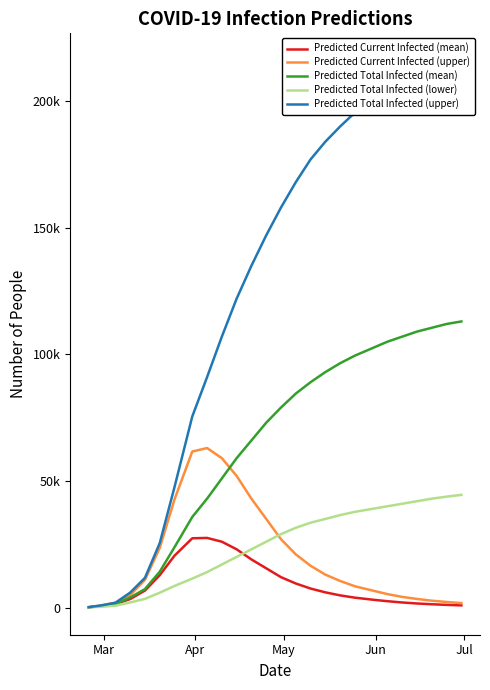

Reading left to right, list all the values displayed in this chart.

Predicted Current Infected (mean): 119	593	1385	3360	6704	12780	20496	27355	27500	26000	23000	19000	15500	12000	9500	7500	6000	4800	3900	3100	2500	2000	1600	1300	1050	850
Predicted Current Infected (upper): 159	795	1888	4888	10946	23570	42733	61617	63000	59000	52000	43000	35000	27000	21000	16500	13000	10500	8400	6700	5300	4200	3400	2700	2200	1750
Predicted Total Infected (mean): 119	593	1385	3977	7297	14164	23856	35771	43000	51000	59000	66000	73000	79000	84500	89000	93000	96500	99500	102500	105000	107000	109000	110500	112000	113000
Predicted Total Infected (lower): 61	305	713	1999	3429	5863	8534	11432	14000	17000	20000	23000	26000	29000	31500	33500	35000	36500	37800	39000	40000	41000	42000	43000	43800	44500
Predicted Total Infected (upper): 159	795	1888	5898	11741	25457	47621	75475	91000	107000	122000	135000	147000	158000	168000	177000	184000	190000	195500	200000	204000	207000	210000	212000	214000	216000